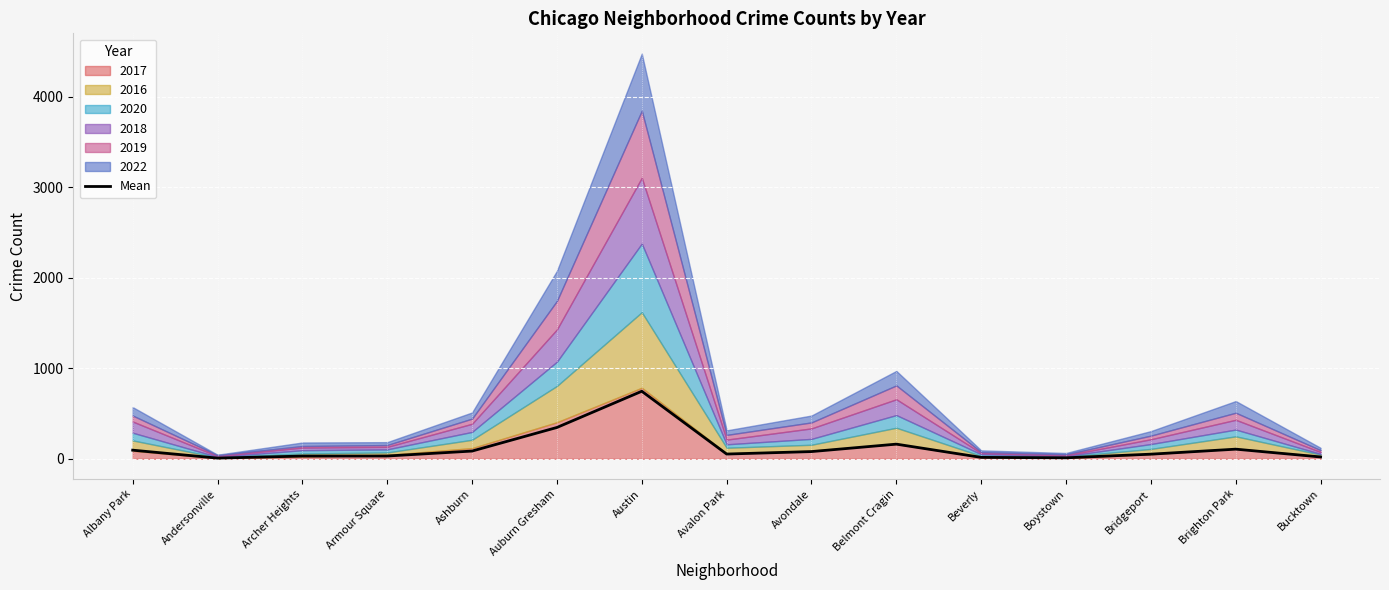

What is the maximum value shown in the chart?

746.3